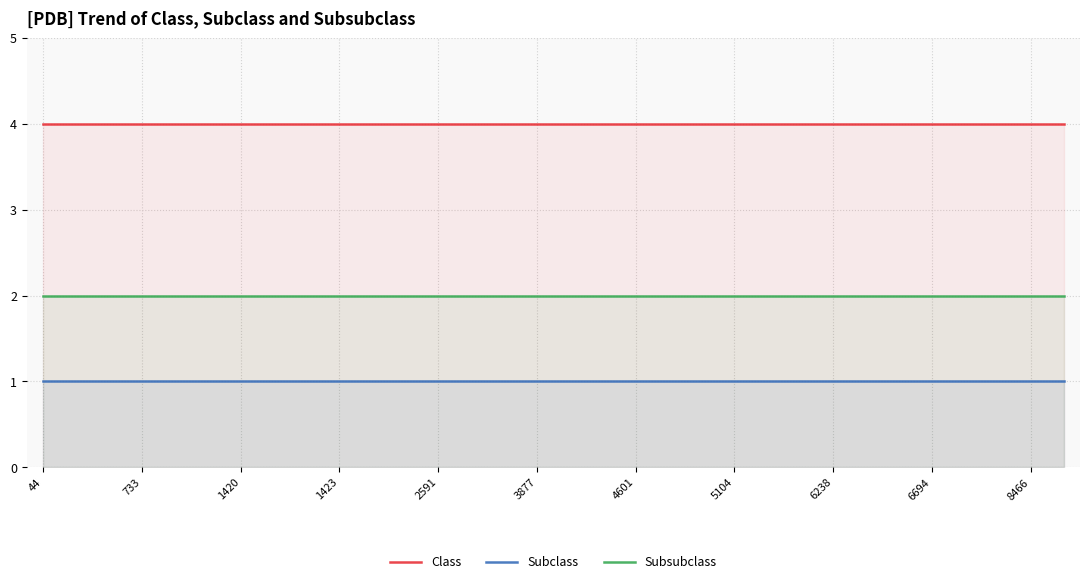

Which series has the largest total across all categories?

Class